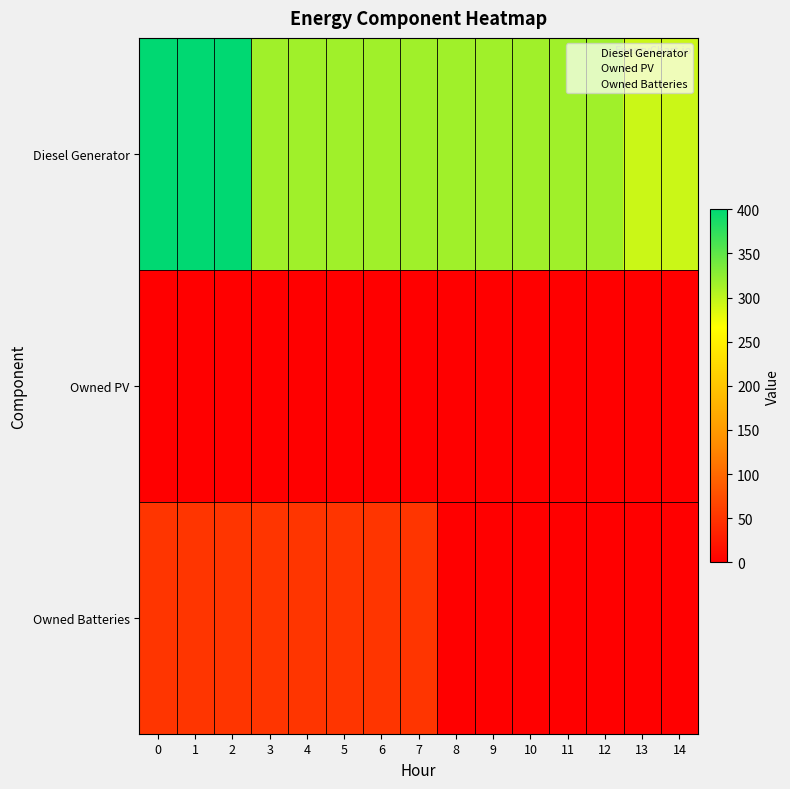

Reading right to left, transcribe all the data shown in this chart.

Diesel Generator: 14=294	13=294	12=316	11=316	10=316	9=316	8=316	7=316	6=316	5=316	4=316	3=316	2=400	1=400	0=400
Owned PV: 14=0	13=0	12=0	11=0	10=0	9=0	8=0	7=0	6=0	5=0	4=0	3=0	2=0	1=0	0=0
Owned Batteries: 14=0	13=0	12=0	11=0	10=0	9=0	8=0	7=51	6=51	5=51	4=51	3=51	2=51	1=51	0=51